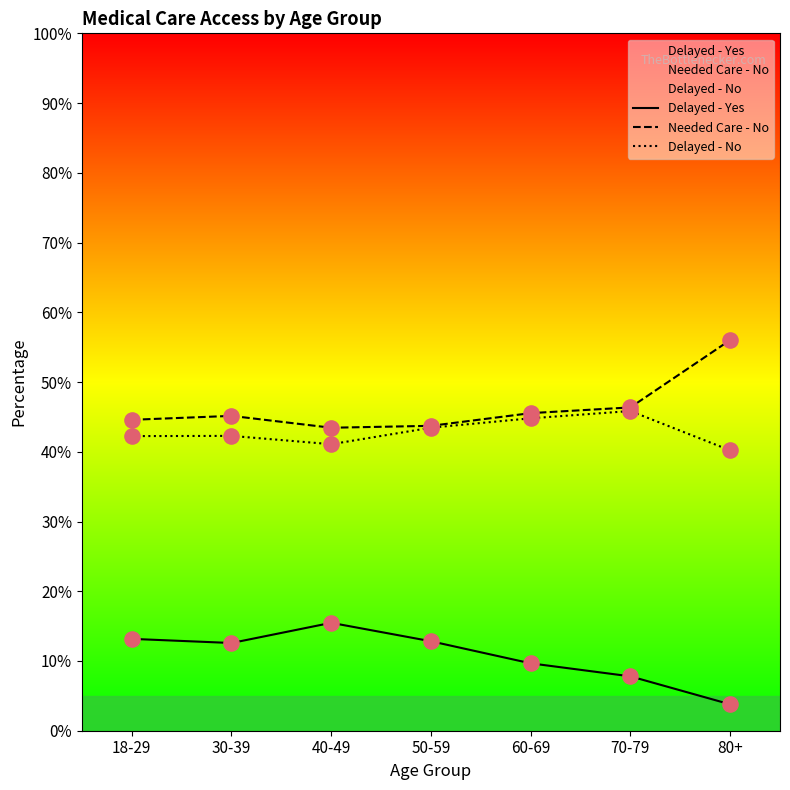

Which series has the widest spread of Y values?

Needed Care - No